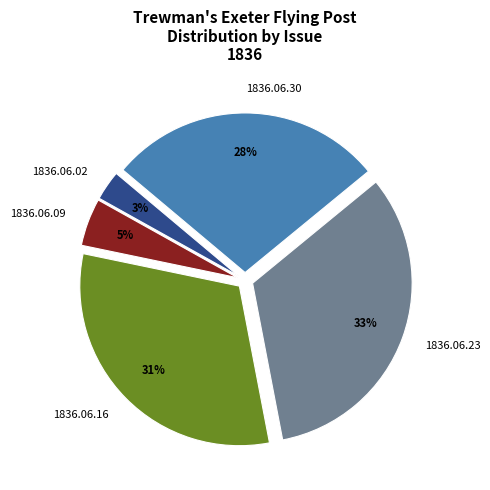

To the nearest percent, what percentage of the pie is 1836.06.02?

3%